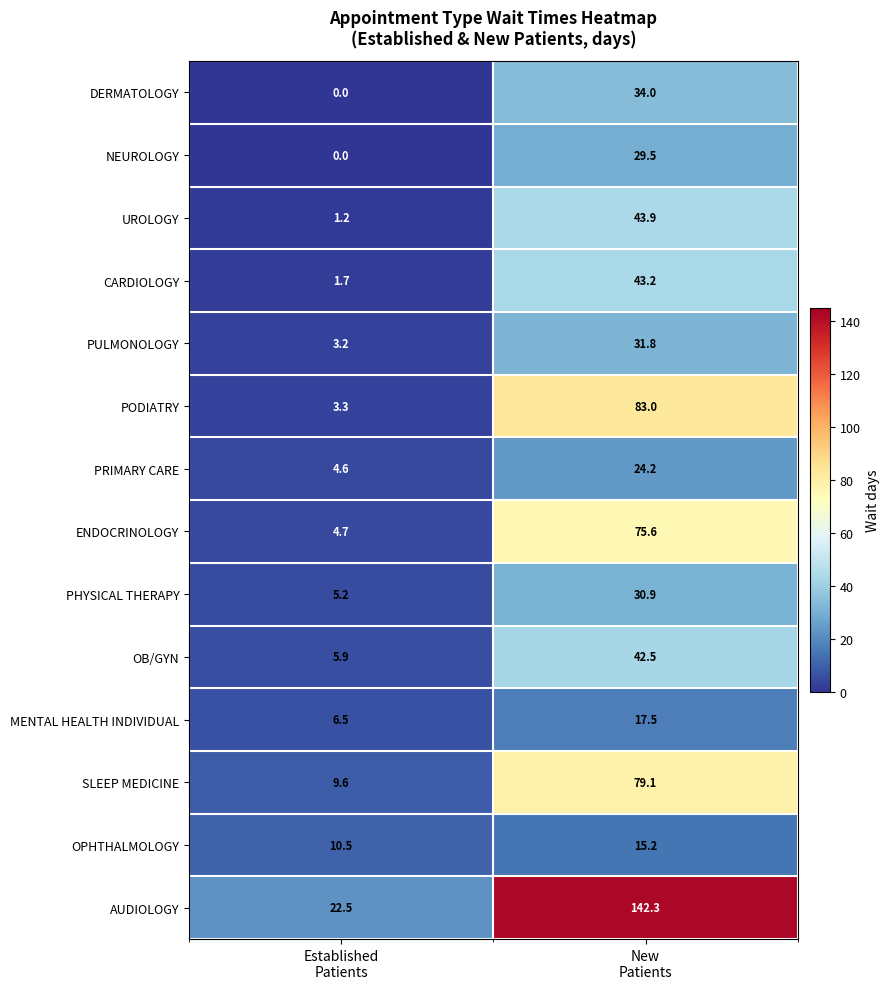

What is the sum of all PHYSICAL THERAPY values?

36.1